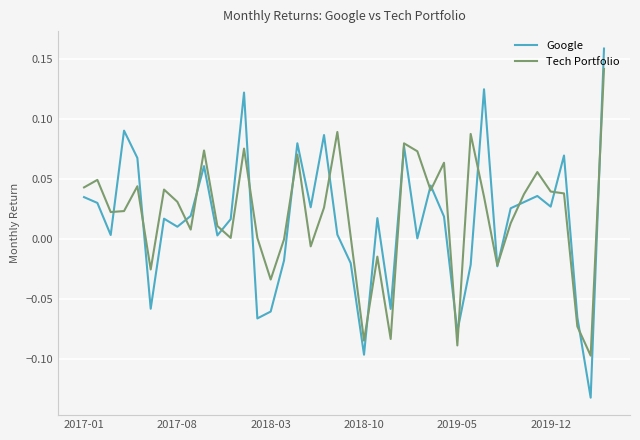

In Tech Portfolio, how many points are higher than both neighbors (excluding endpoints)?

12